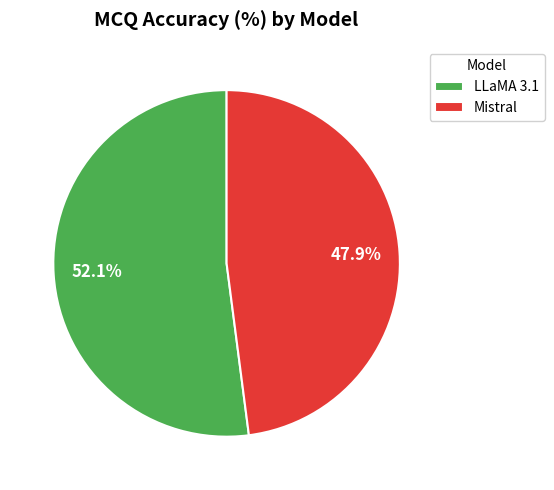

To the nearest percent, what portion does Mistral represent?

48%